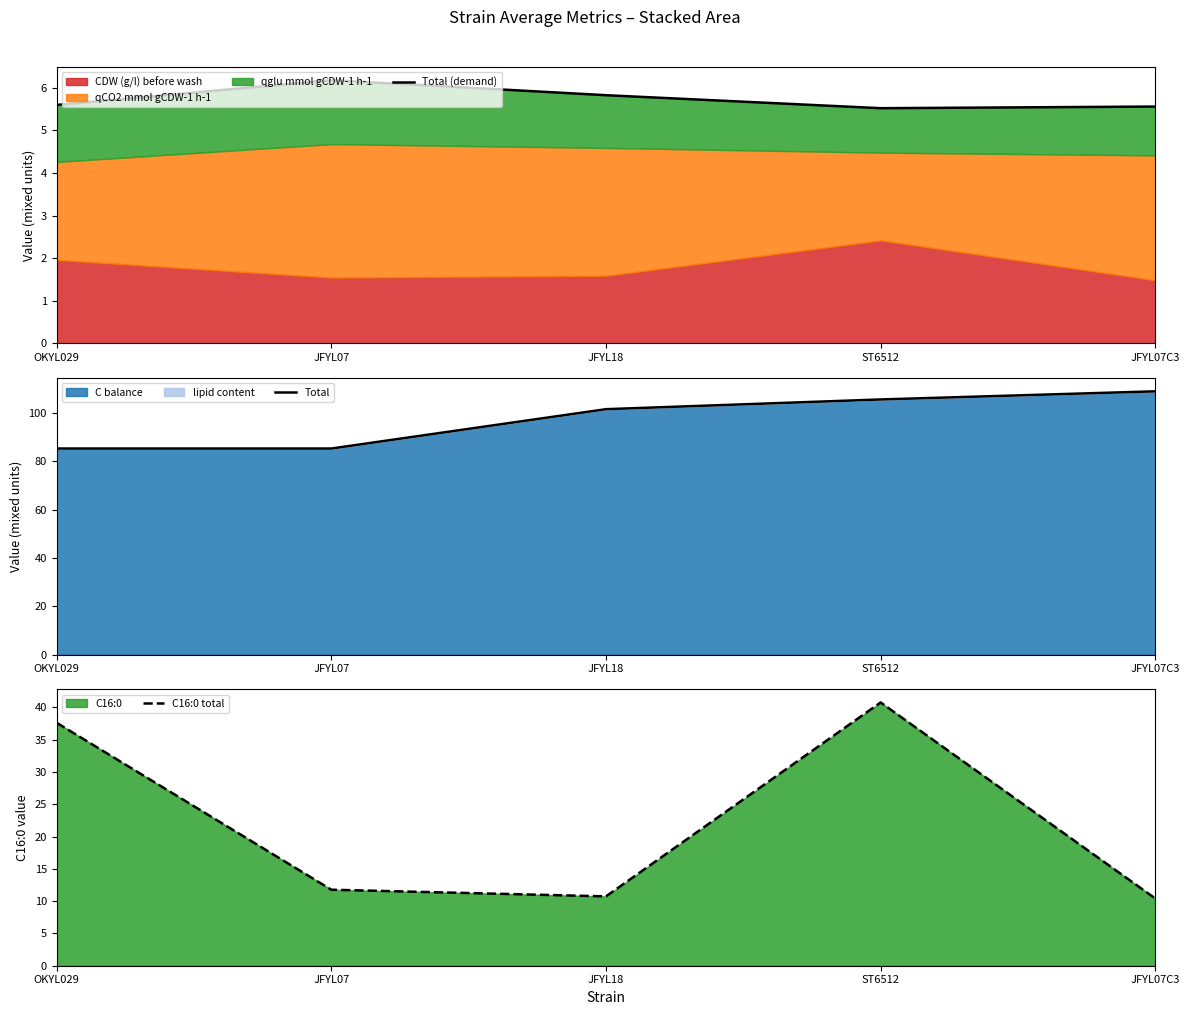

True or false: C16:0 total has a value of 10.4 at JFYL07C3.

True